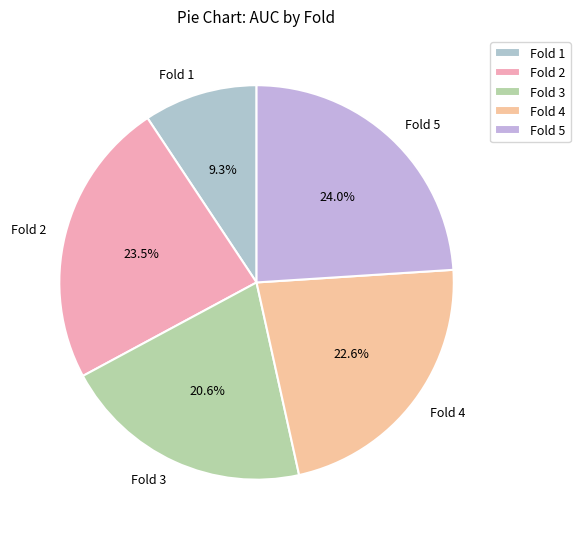

What percentage is NOT represented by Fold 3?

79.4%